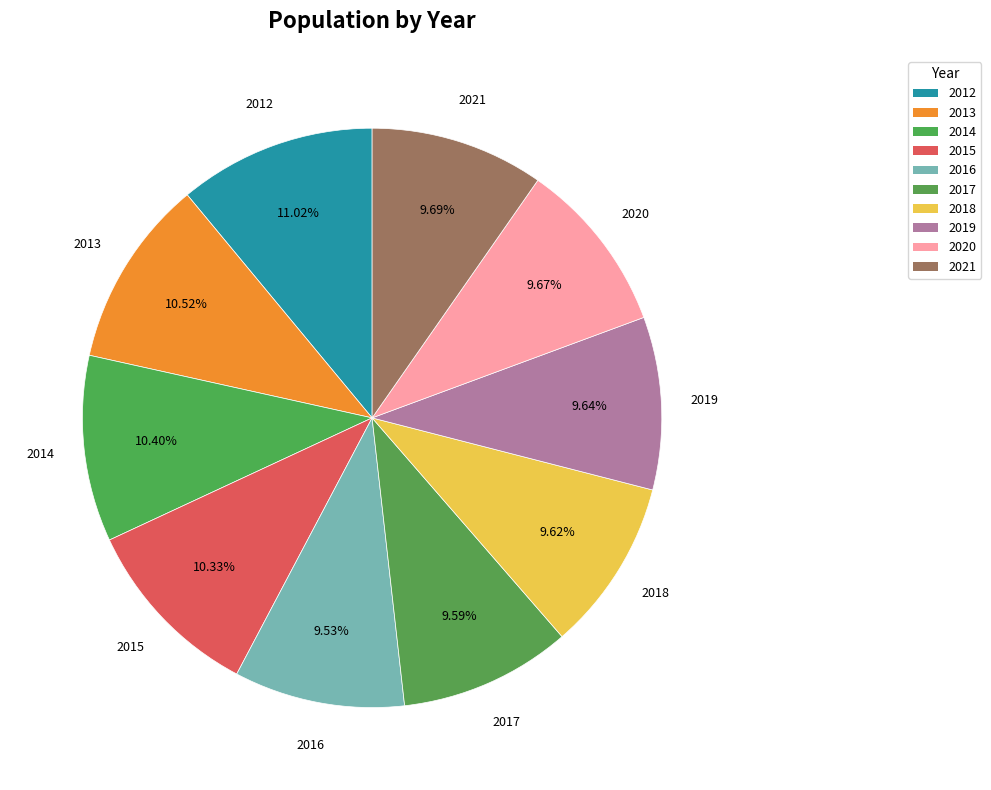

True or false: 2014 accounts for 16% of the total.

False